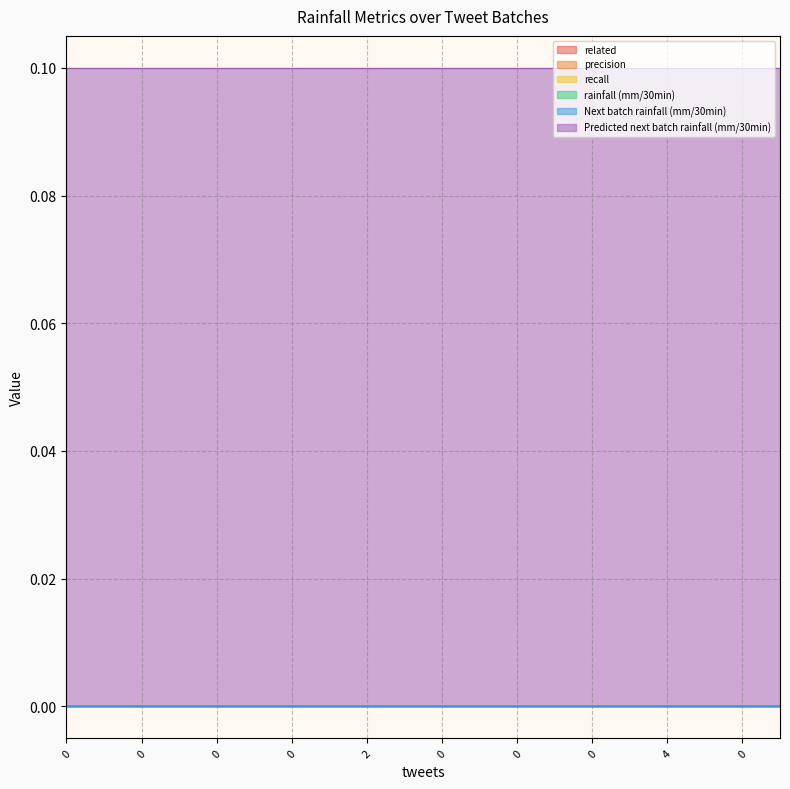

True or false: Predicted next batch rainfall (mm/30min) has more than 0 points higher than both neighbors.

False